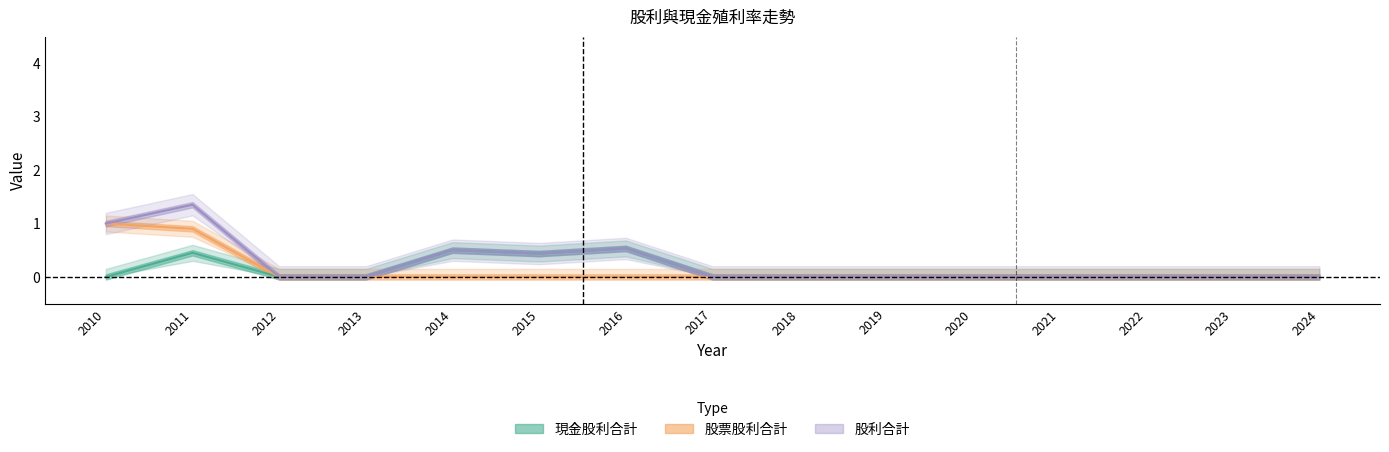

Which category has the lowest value in the 現金股利合計 series?

2010